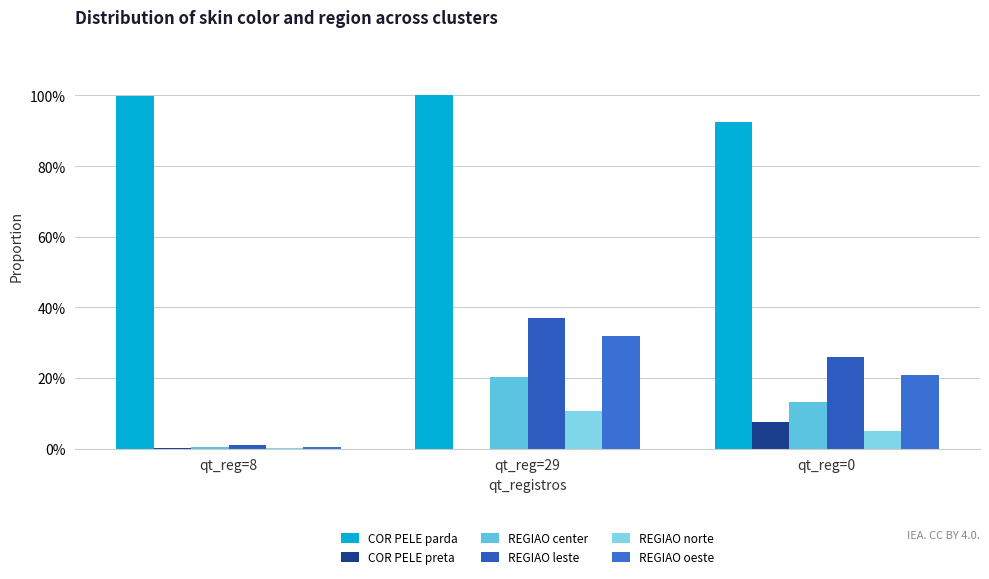

Are the bars horizontal?

No